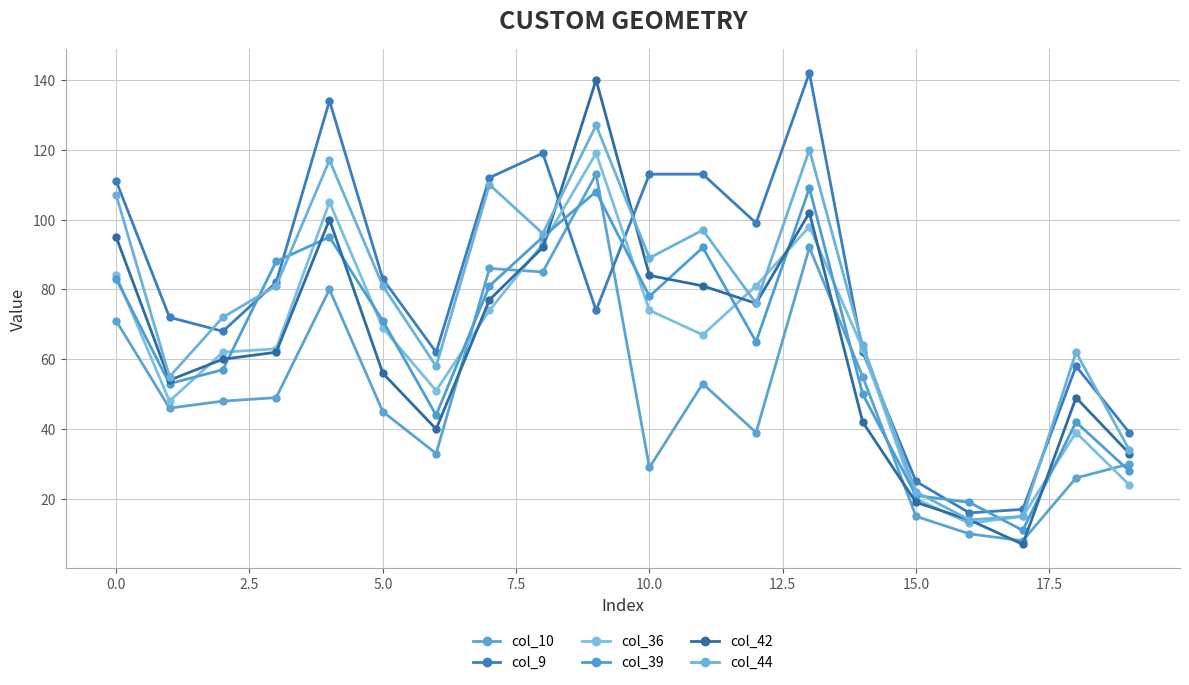

Count the number of categories in the chart.

20